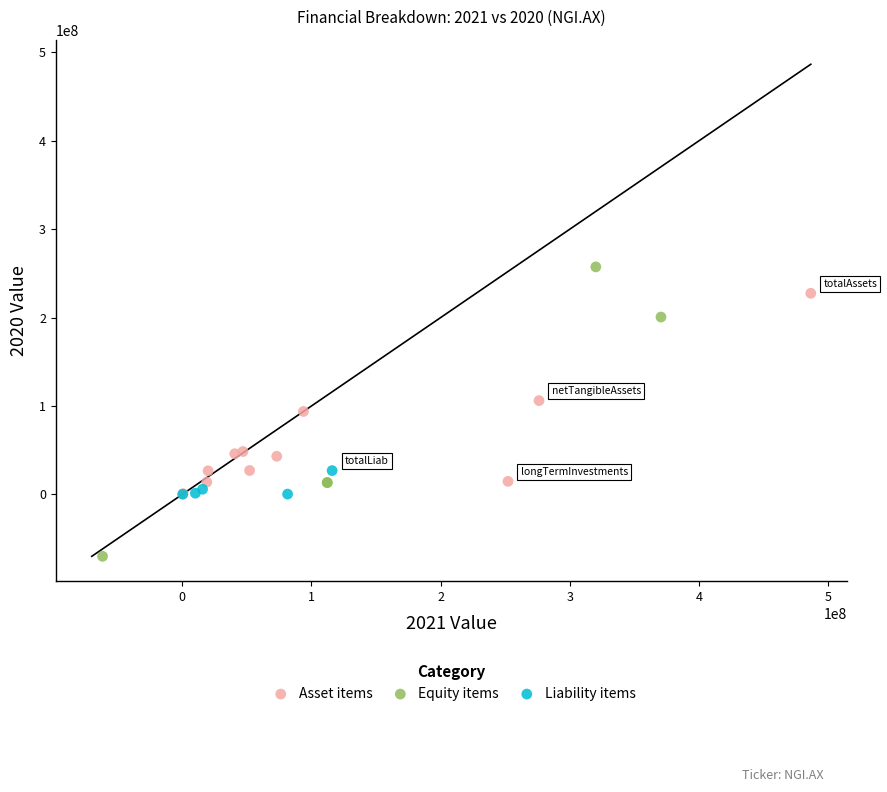

Which series contains the highest Y value?

Equity items